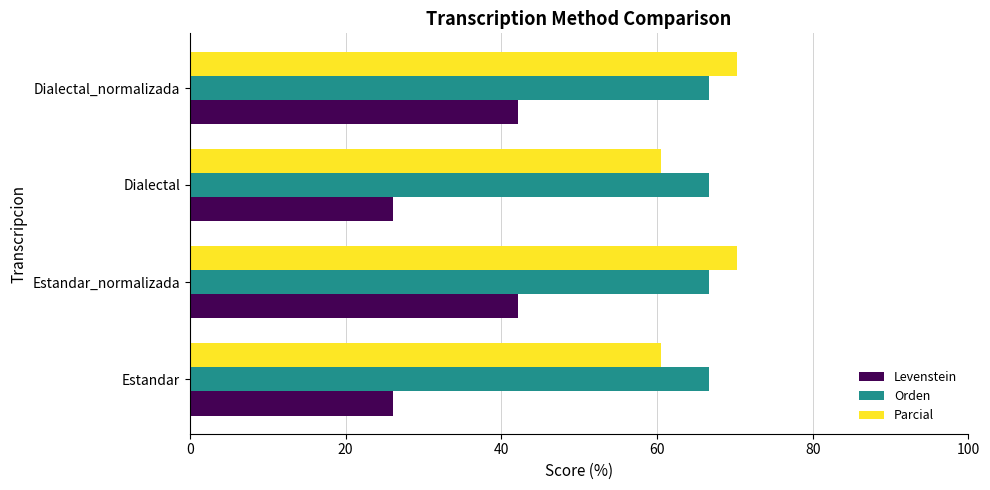

Which series has the largest range (max minus min)?

Levenstein